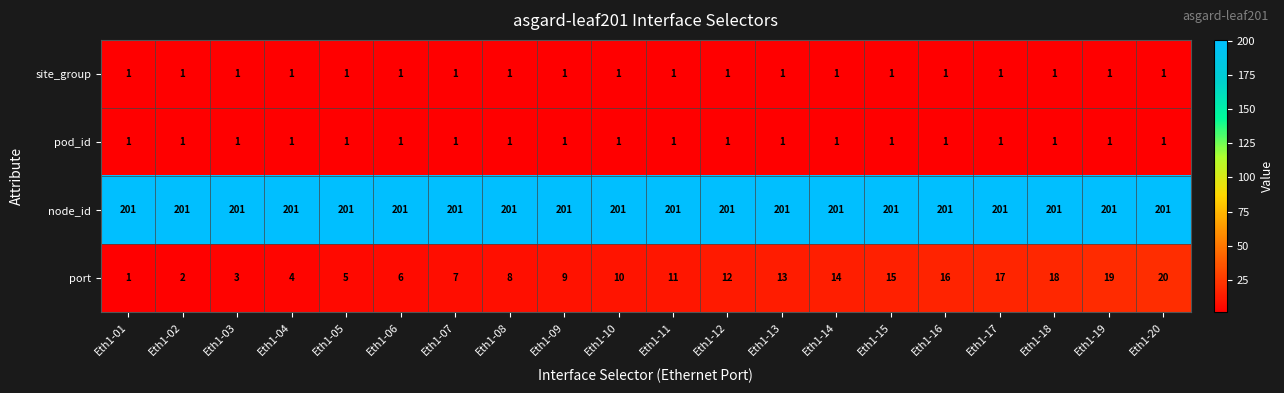

Count the number of categories in the chart.

20